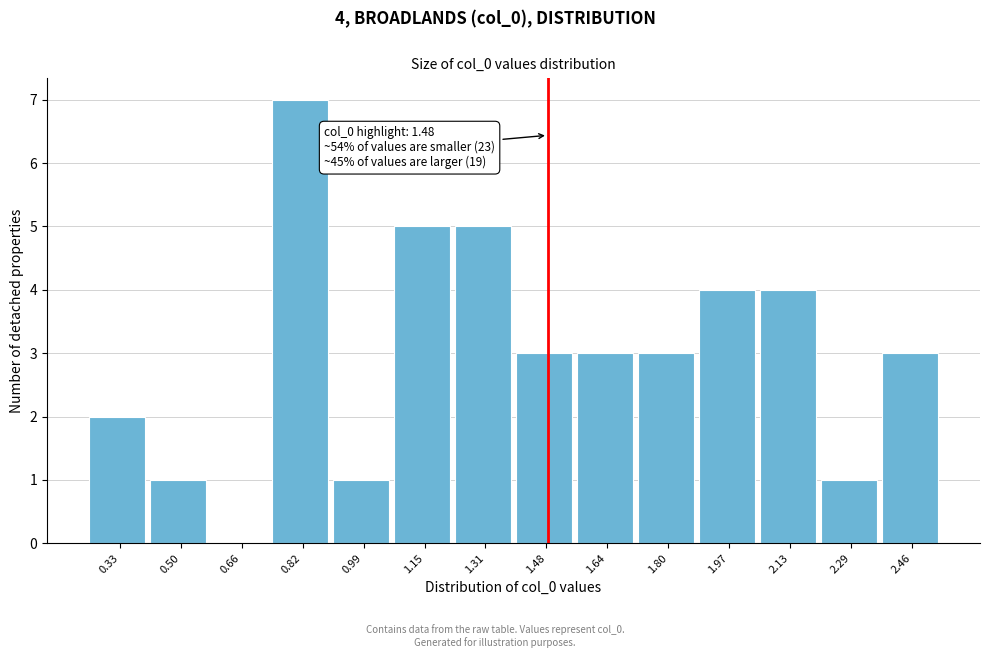

Which range on the x-axis has the tallest bar?

0.74 to 0.90